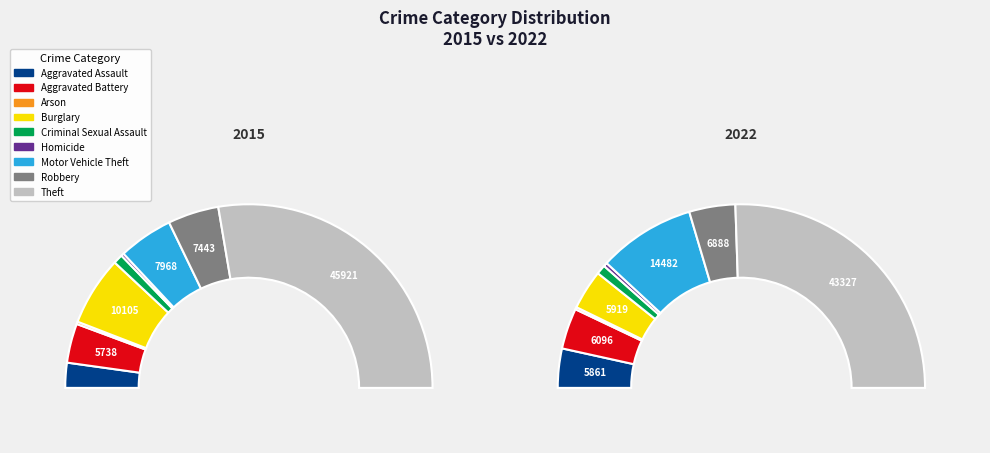

Does 7 account for over 50% of the chart?

No